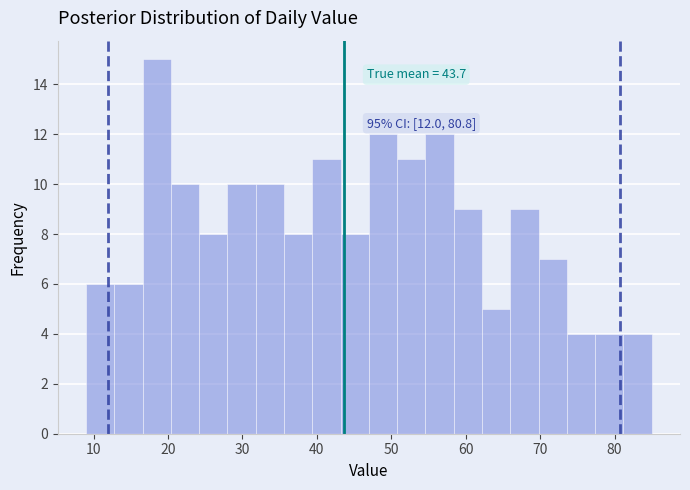

Read against the x-axis, roughly where is the centre of the tallest bar?

19